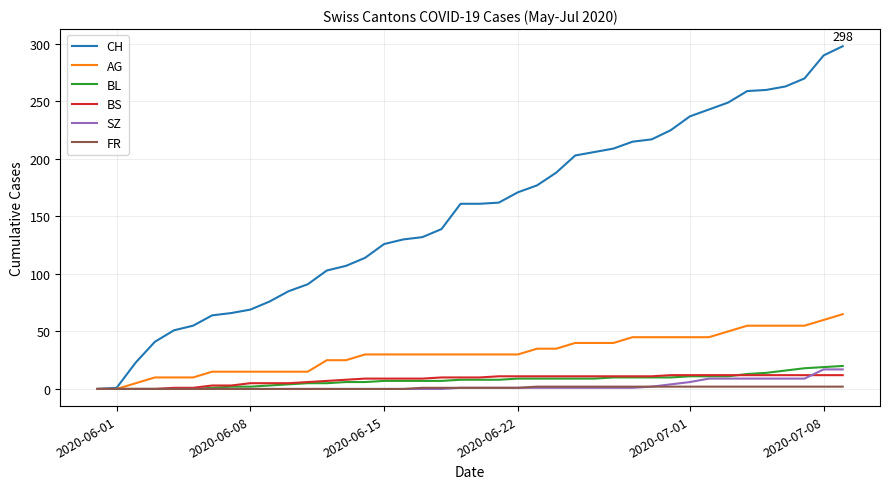

Which series has the largest range (max minus min)?

CH